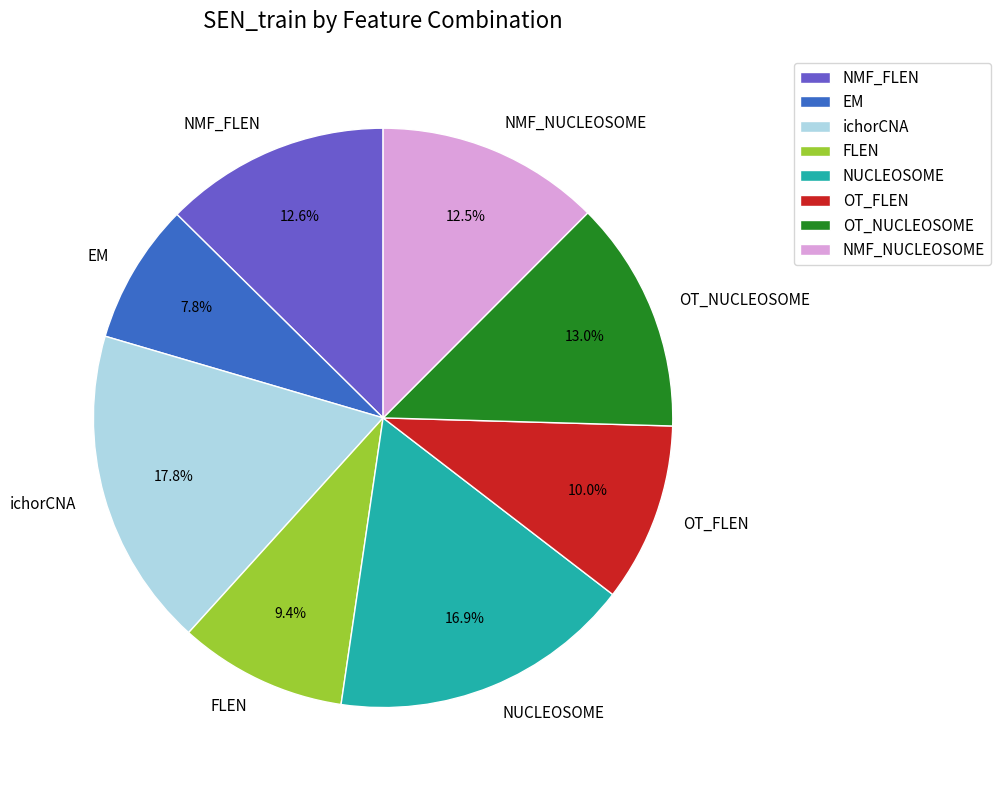

Which has a higher value, OT_NUCLEOSOME or EM?

OT_NUCLEOSOME